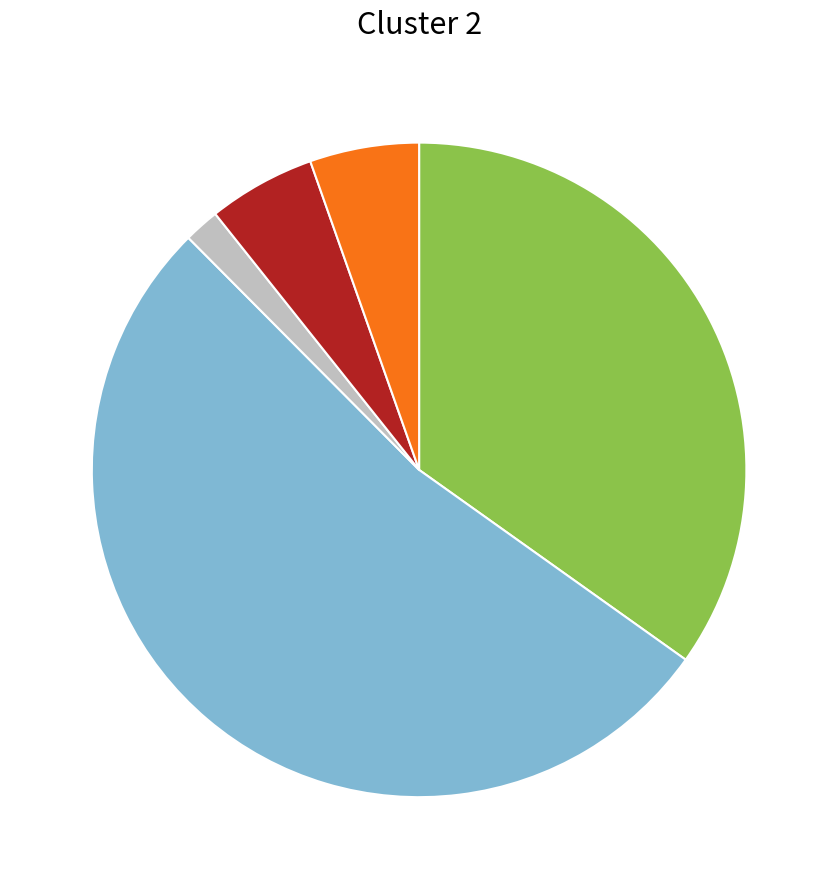

Is there a majority slice in this chart?

Yes